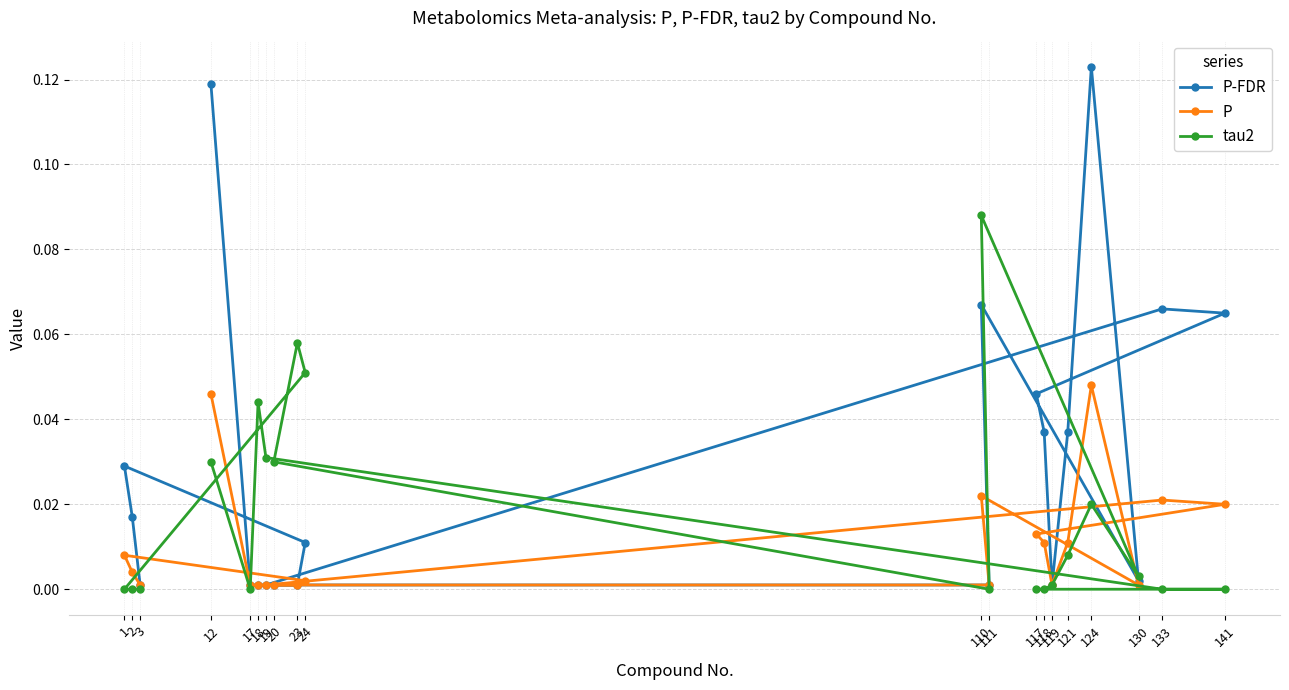

Which series has the largest range (max minus min)?

P-FDR